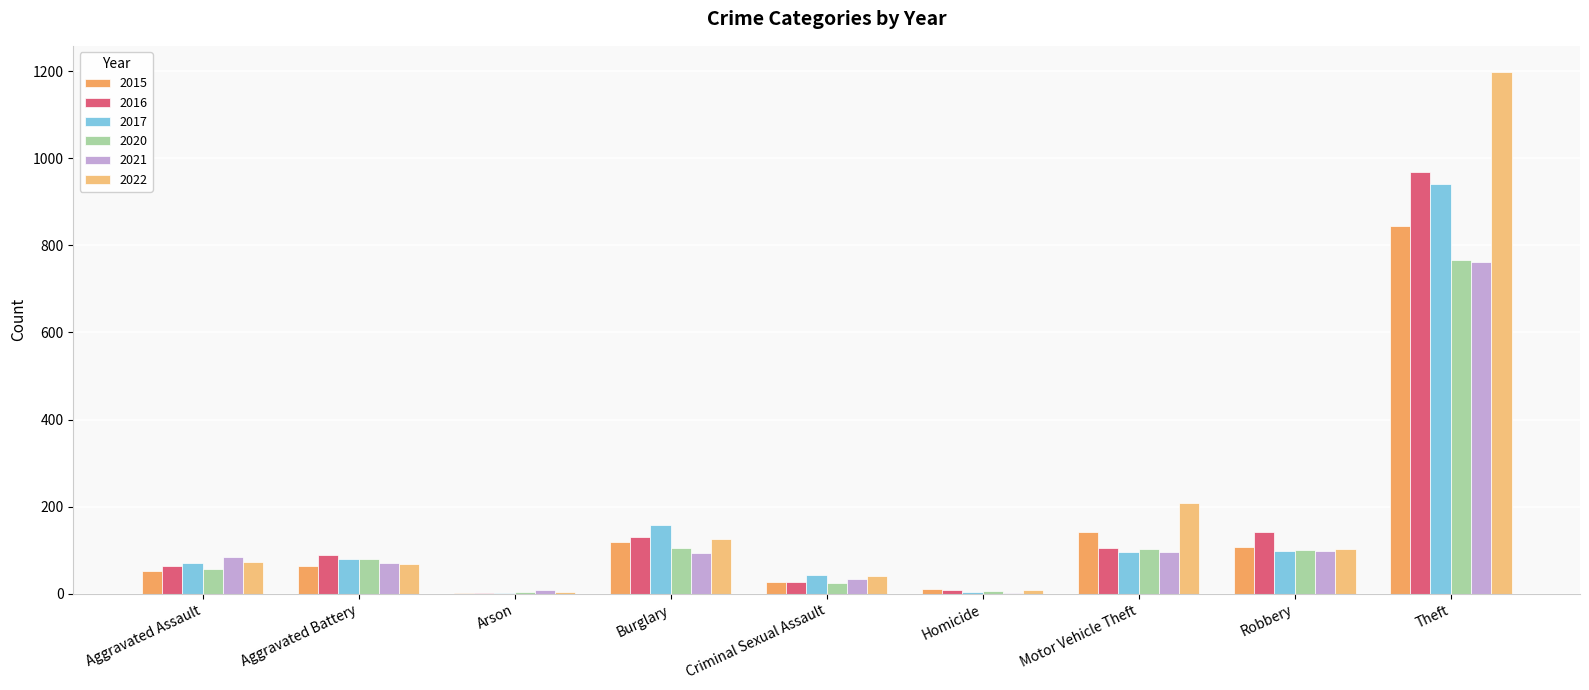

Are the bars grouped side by side (vs. stacked)?

Yes